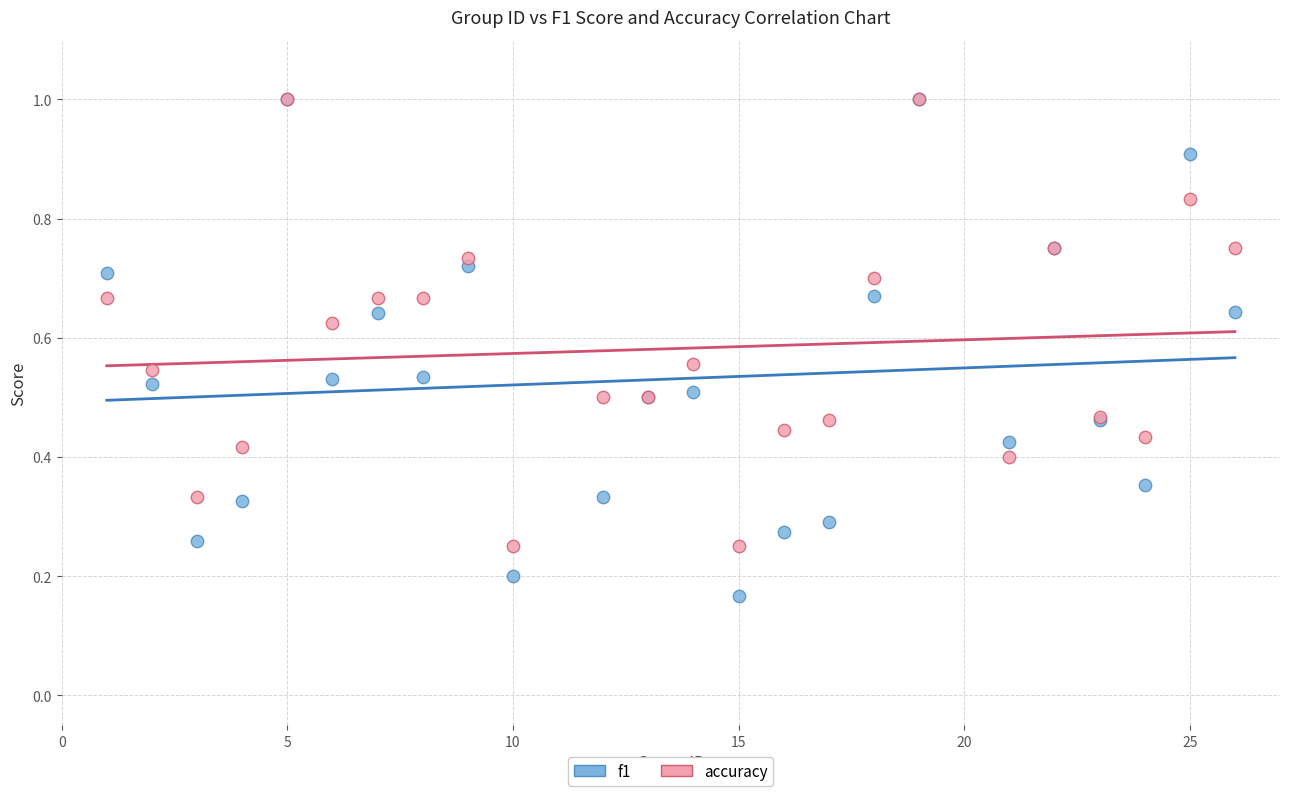

What are all the series names shown in the legend?

f1, accuracy